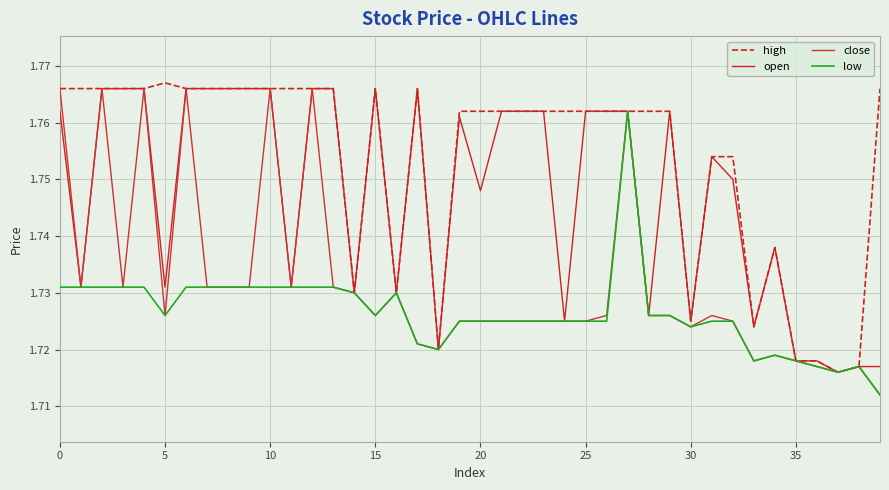

What are all the series names shown in the legend?

high, open, close, low